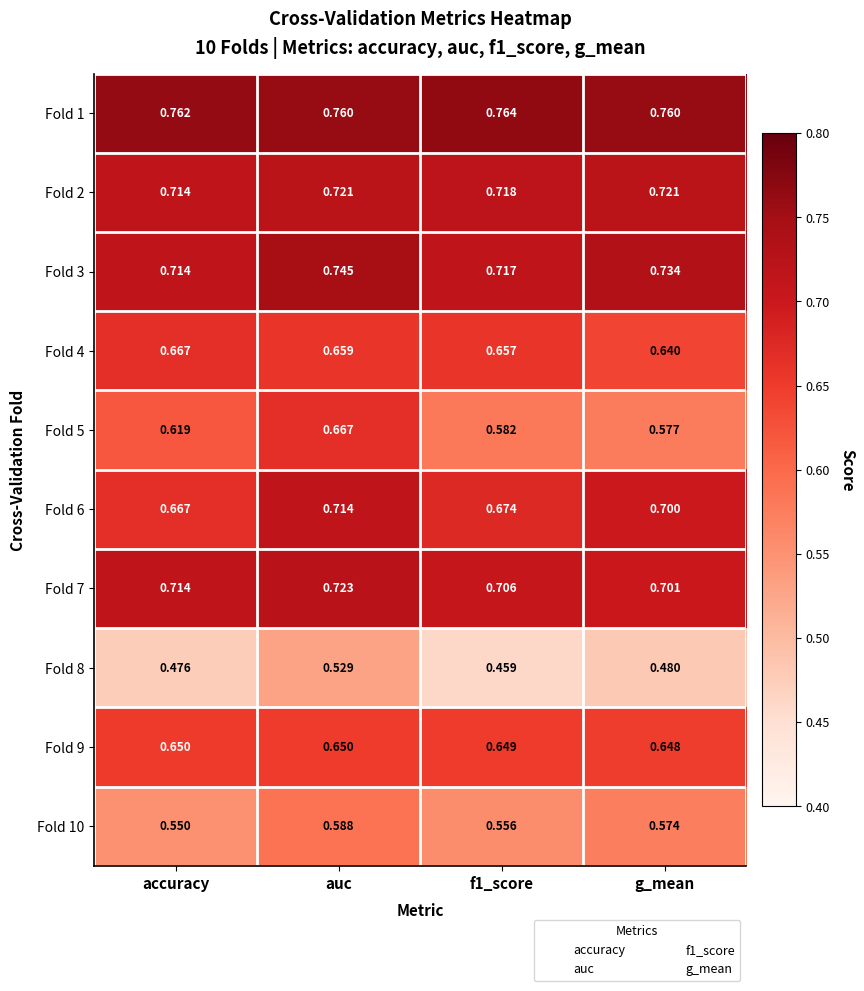

At which category is the sum across all series the highest?

auc